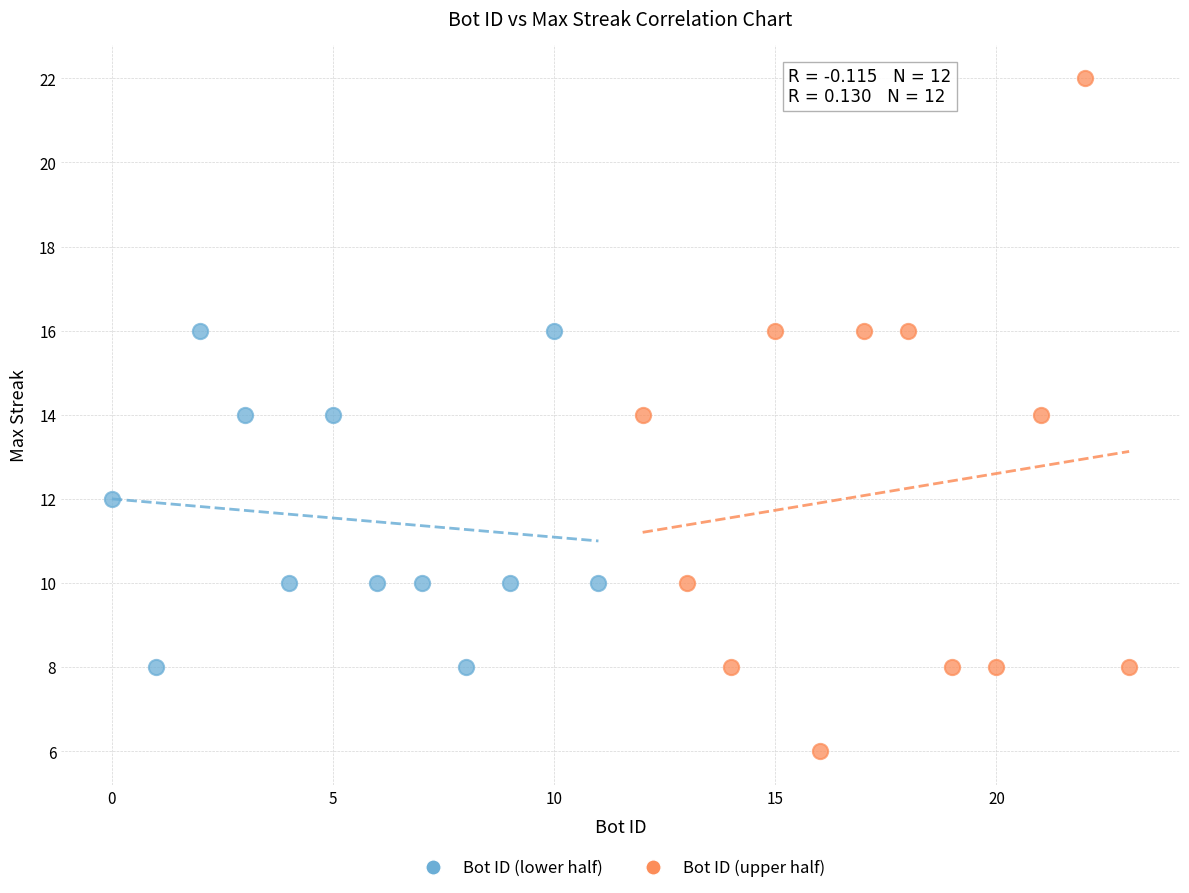

Which series has the largest Y range (max minus min)?

Bot ID (upper half)